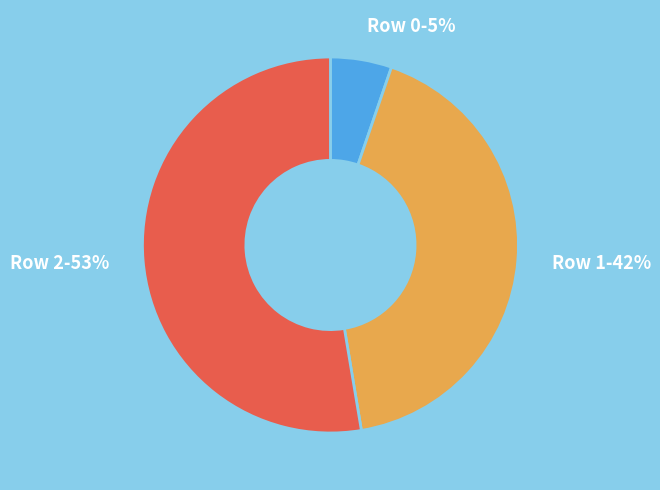

Is it true that Row 1-42% is 42% of the pie?

True